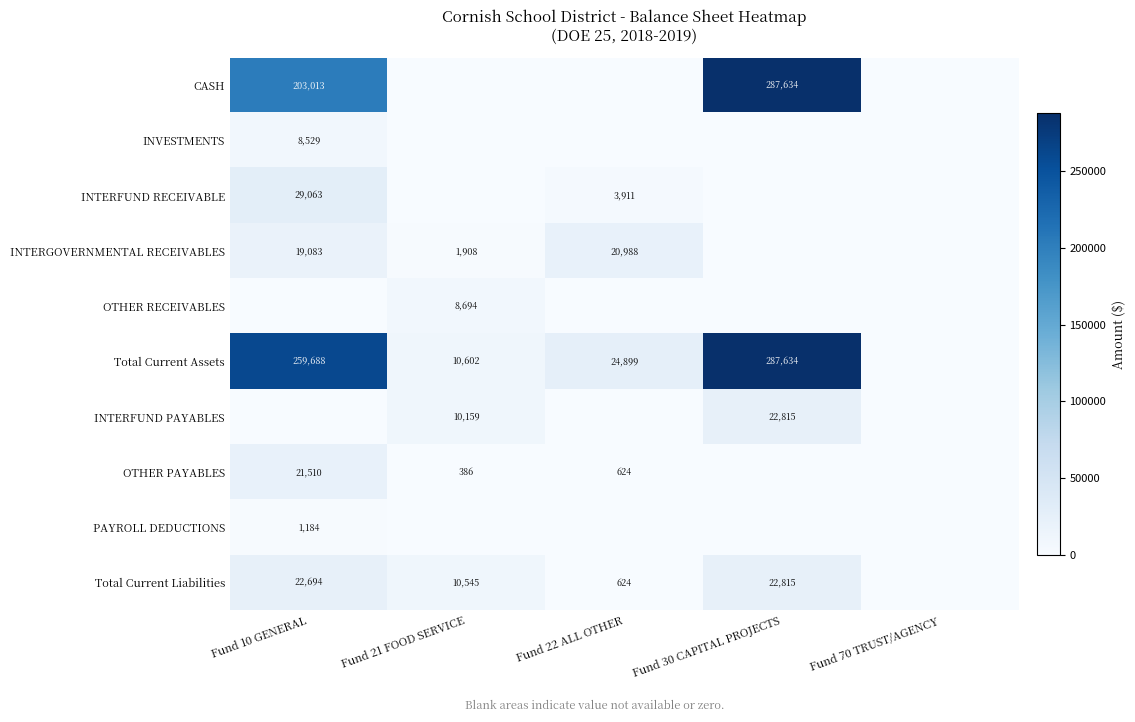

The value of INTERFUND PAYABLES at Fund 21 FOOD SERVICE is 13539. True or false?

False